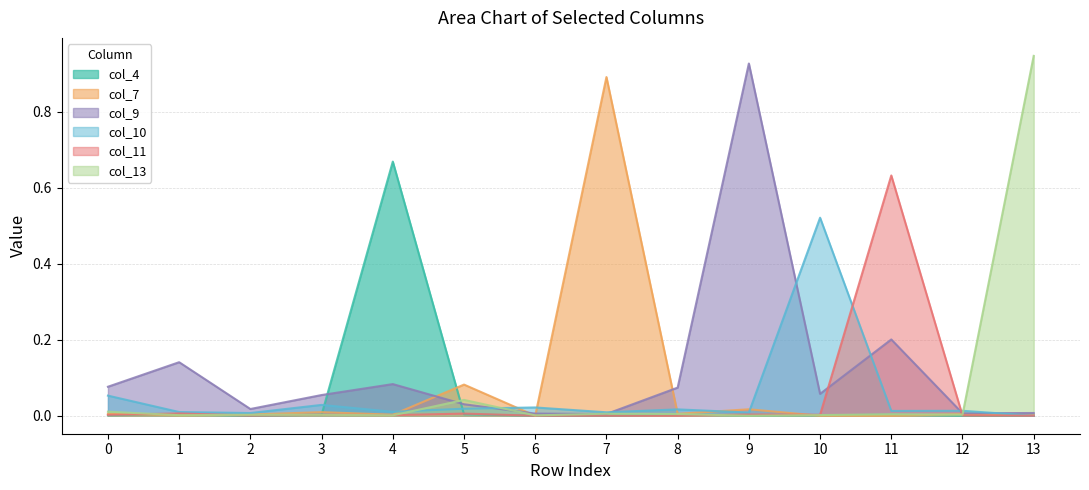

Which series has the widest spread of values?

col_13